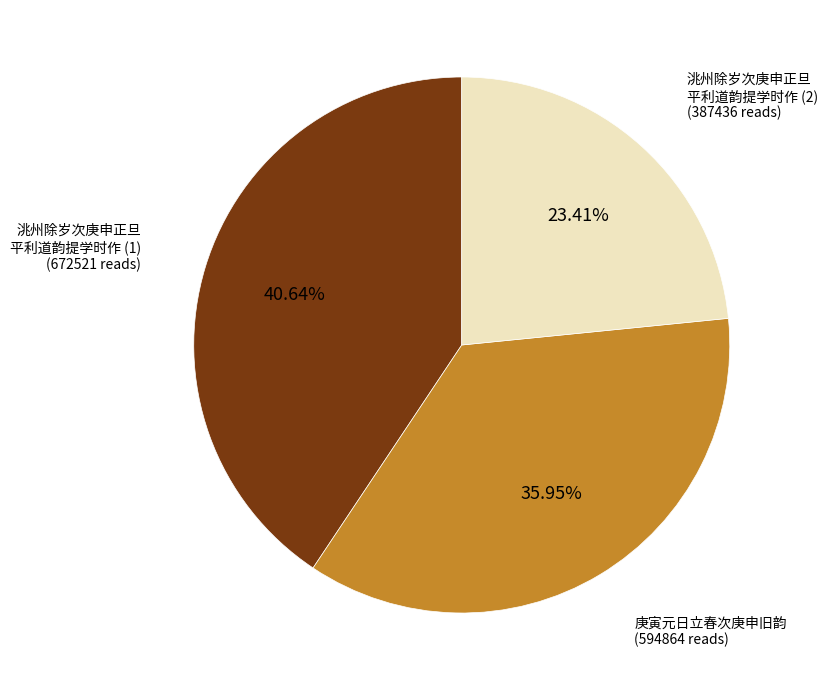

Which slice is the largest?

洮州除岁次庚申正旦 平利道韵提学时作 (1)